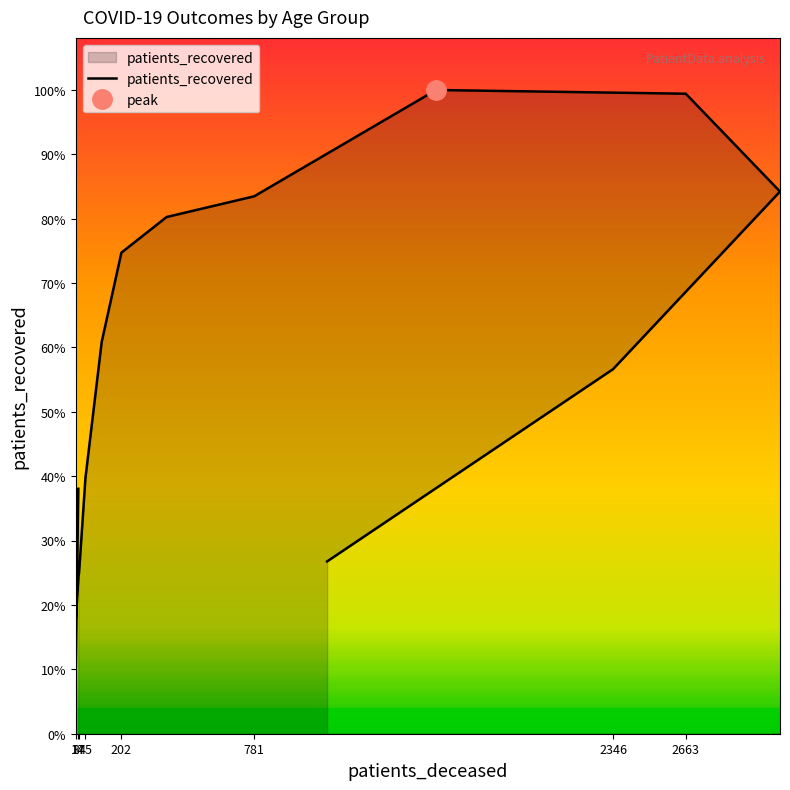

What is the approximate value at 202, to the nearest 100?

7900